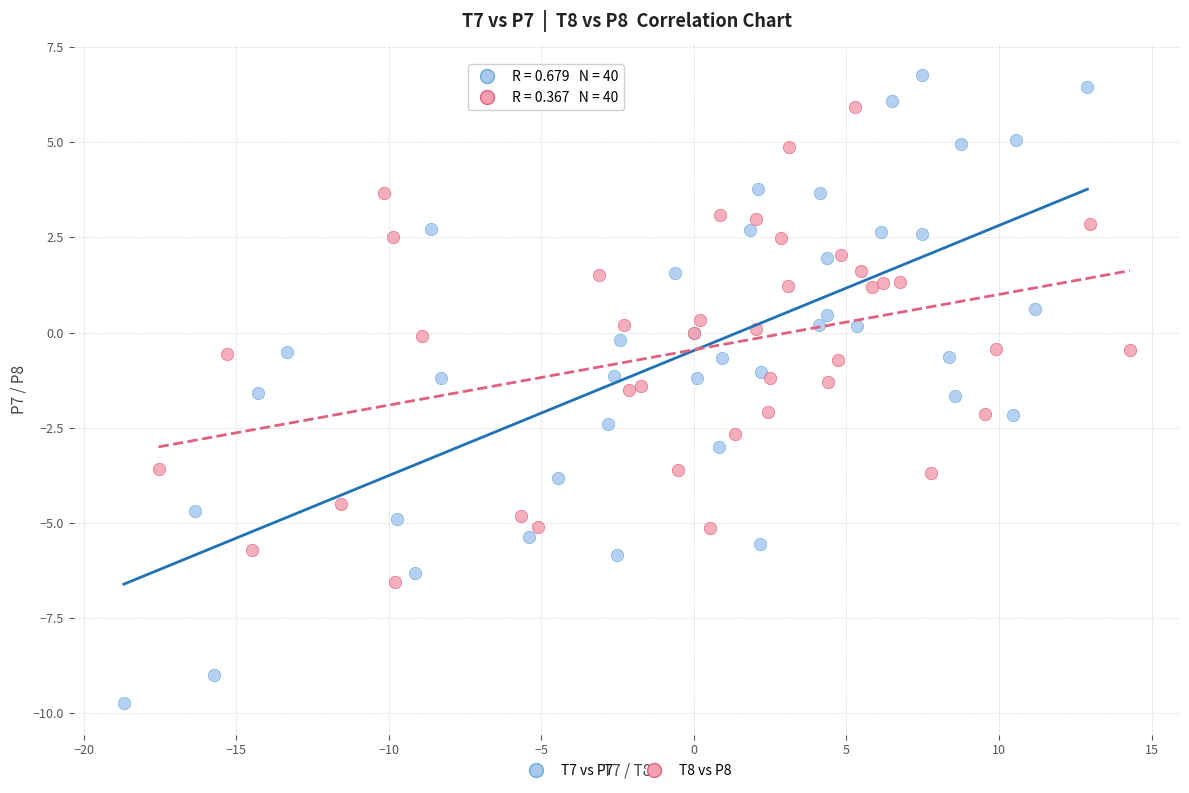

Which series reaches the minimum Y coordinate?

T7 vs P7